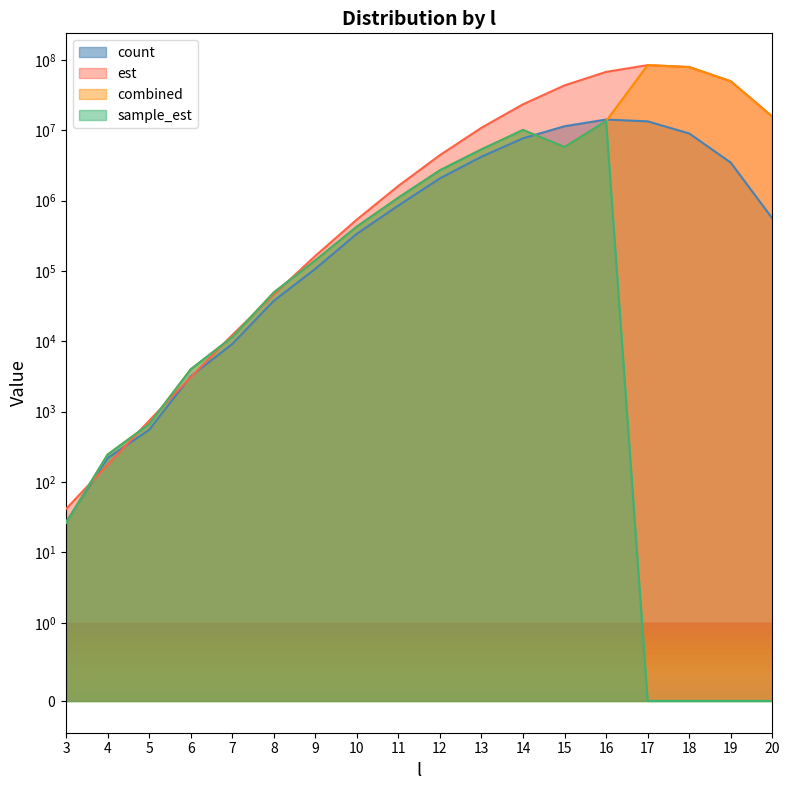

What are all the series names shown in the legend?

count, est, combined, sample_est